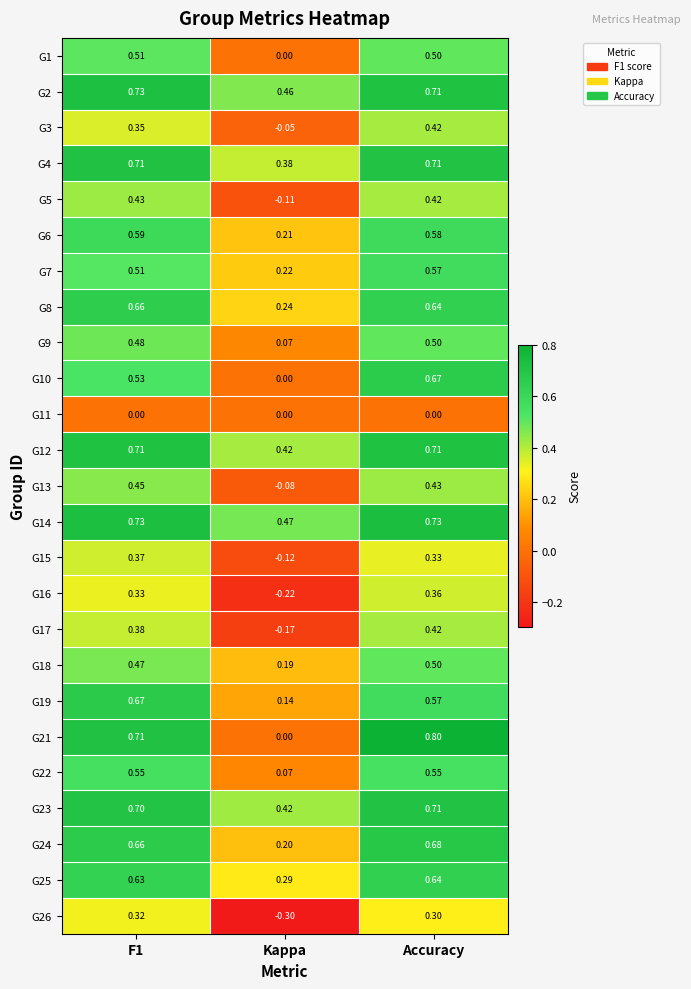

Where is G8 nearest to the value 0?

Kappa